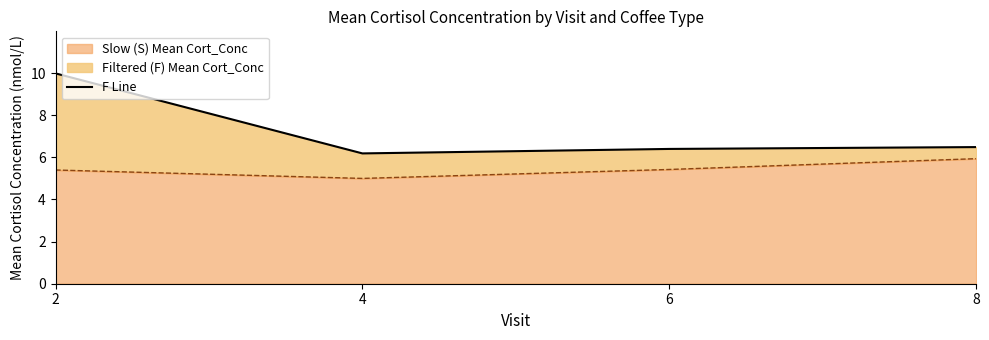

True or false: Slow (S) Mean Cort_Conc and Filtered (F) Mean Cort_Conc intersect in this chart.

False